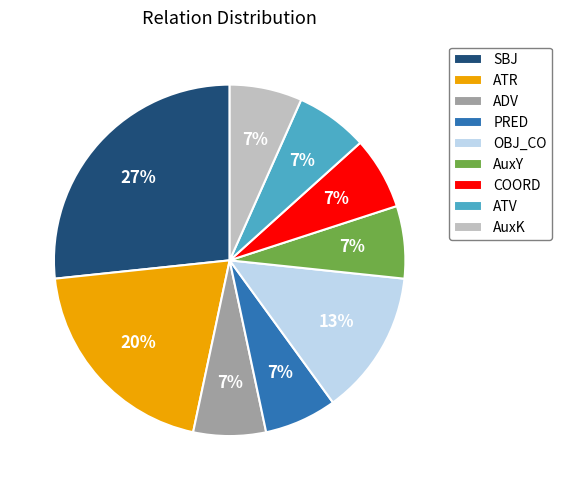

Does any single category account for the majority?

No